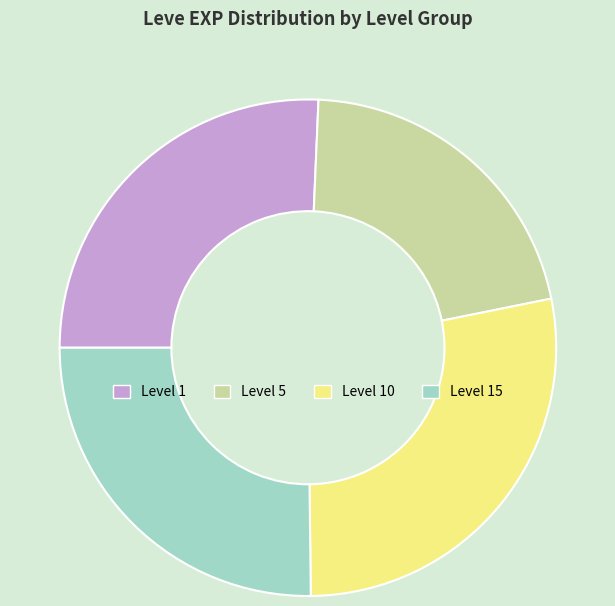

The Level 15 slice represents 25% of the pie. True or false?

True